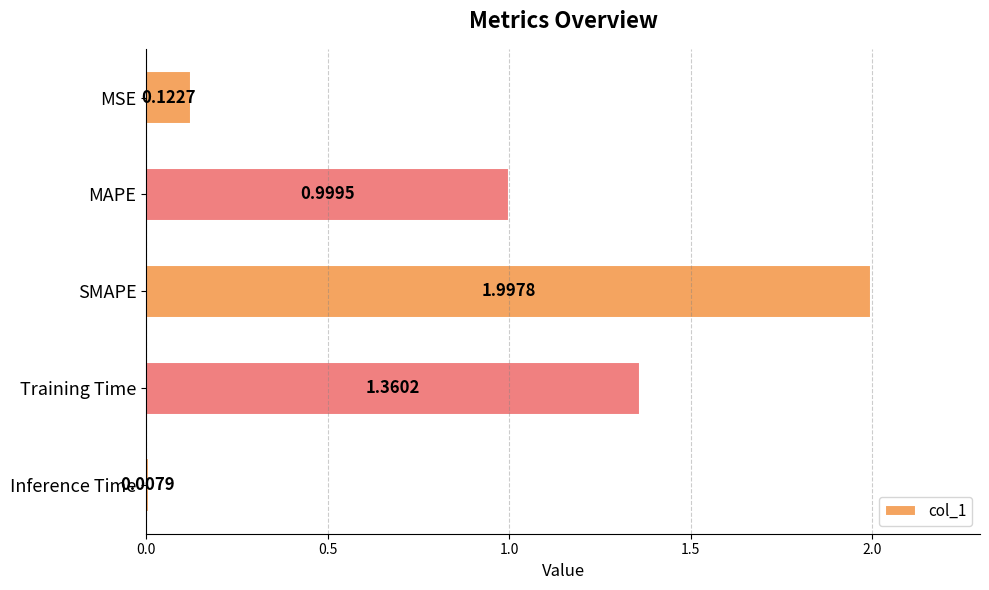

Rank the categories by value from lowest to highest.

Inference Time, MSE, MAPE, Training Time, SMAPE